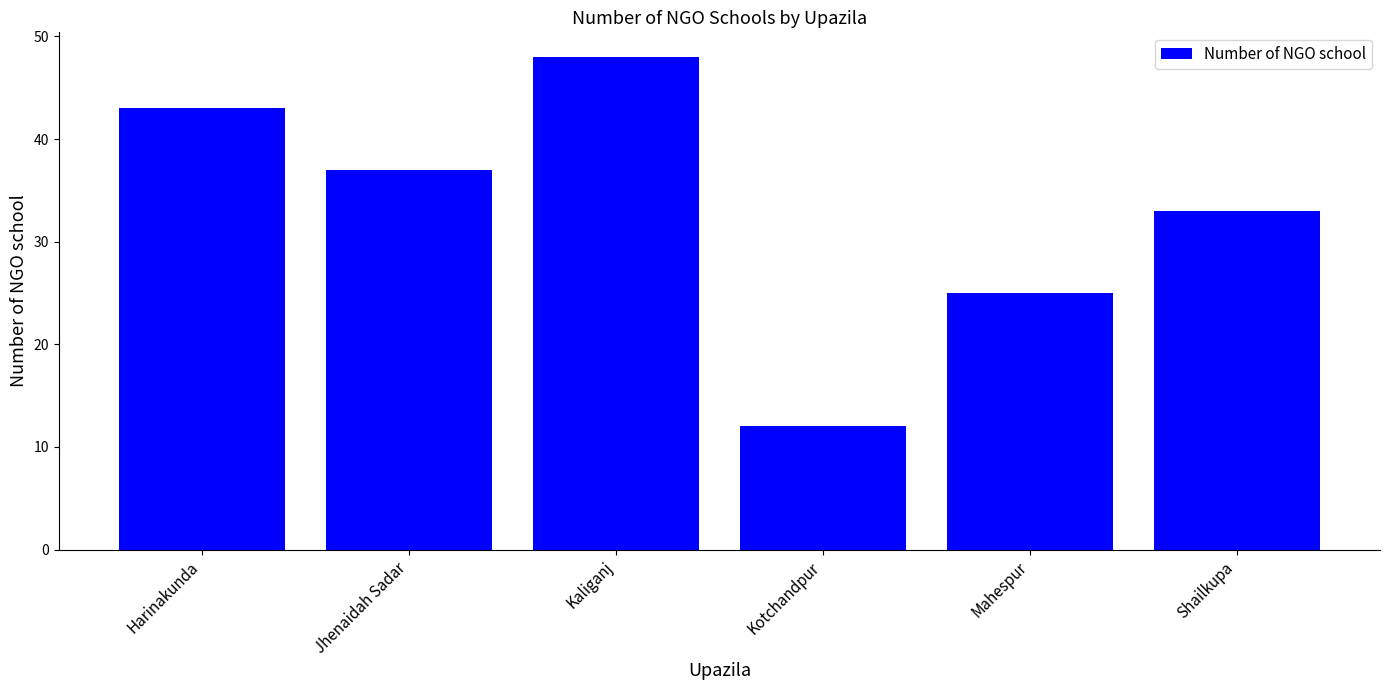

The chart shows a value of 12 at Kotchandpur. True or false?

True